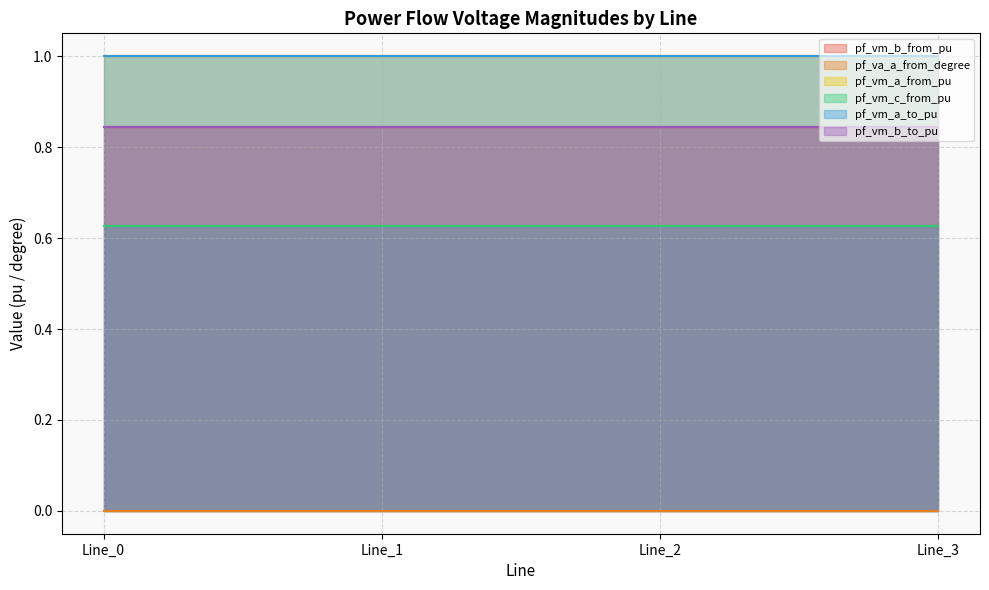

Count the pf_vm_a_to_pu values in the range 1 to 2.

4